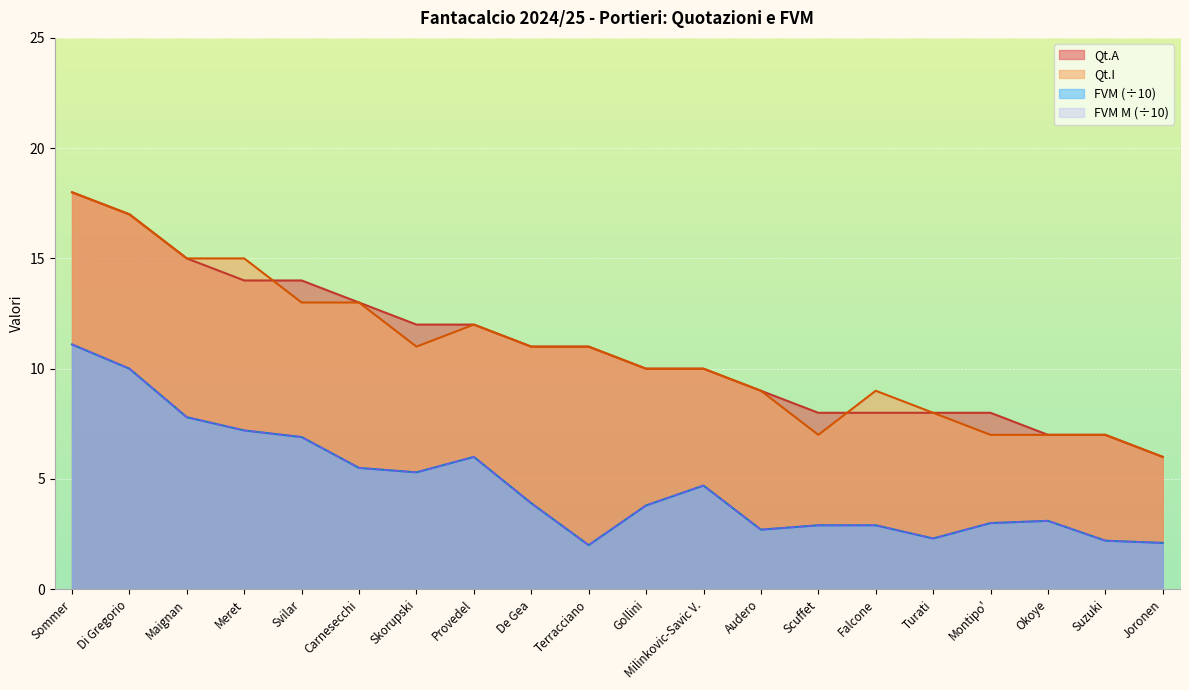

What are all the series names shown in the legend?

Qt.A, Qt.I, FVM, FVM M